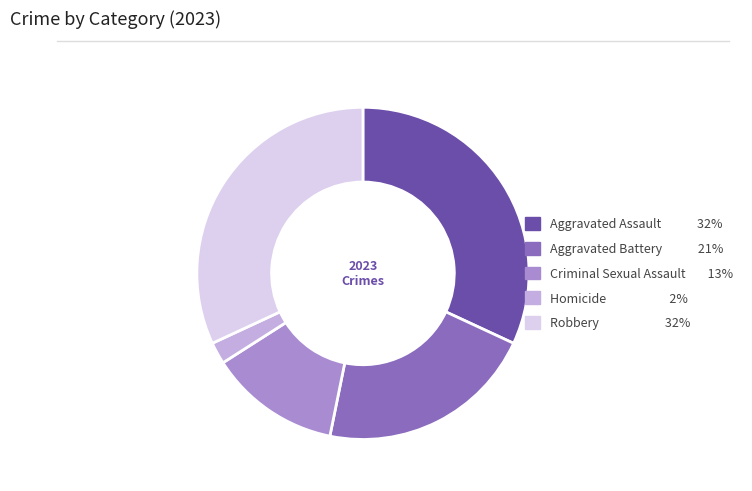

Is the sum of Robbery and Homicide greater than half?

No